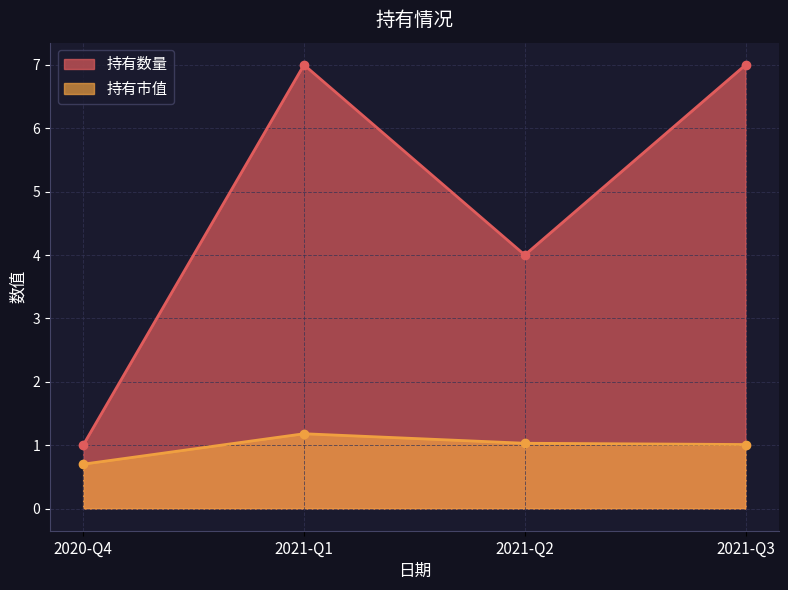

What is the difference between the 持有数量 values at 2021-Q3 and 2020-Q4?

6.0